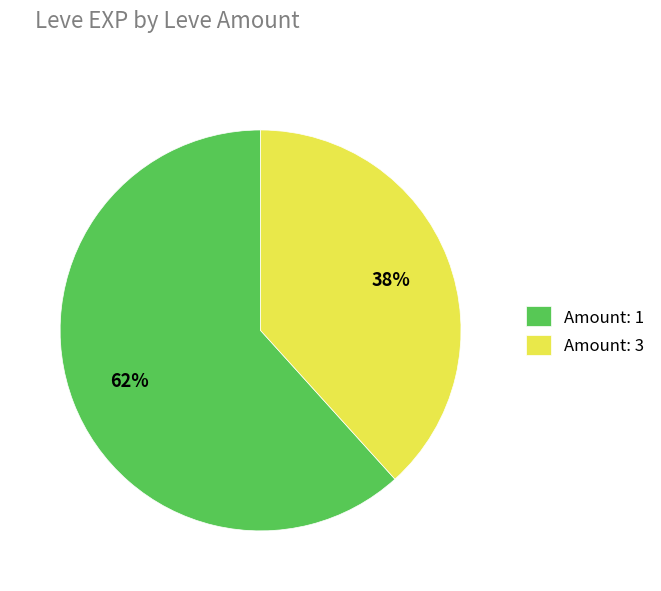

How many slices are in this pie chart?

2